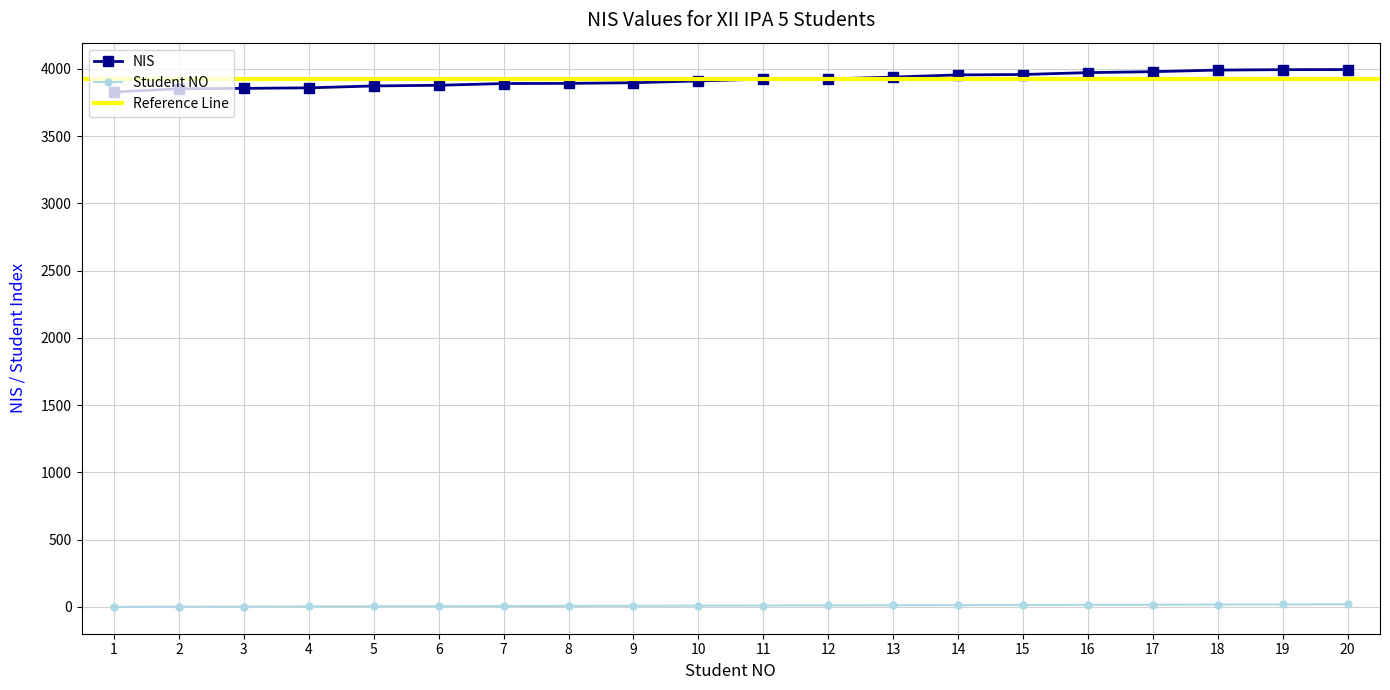

Reading right to left, what are all the values shown in this chart?

NIS: 3994	3993	3990	3978	3971	3957	3954	3938	3924	3923	3909	3896	3891	3890	3877	3872	3858	3854	3851	3827
NO: 20	19	18	17	16	15	14	13	12	11	10	9	8	7	6	5	4	3	2	1